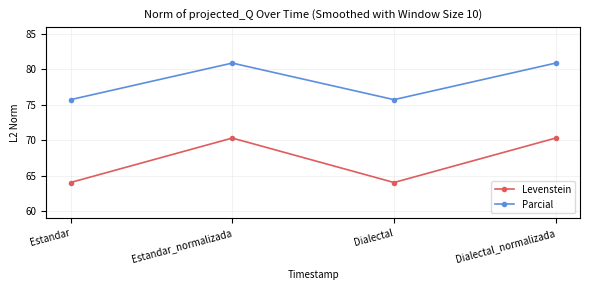

What is the smallest value displayed?

64.1